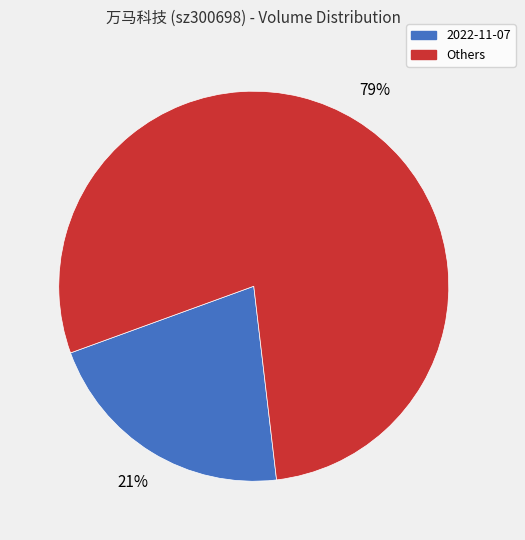

To the nearest percent, what is the average slice percentage?

50%